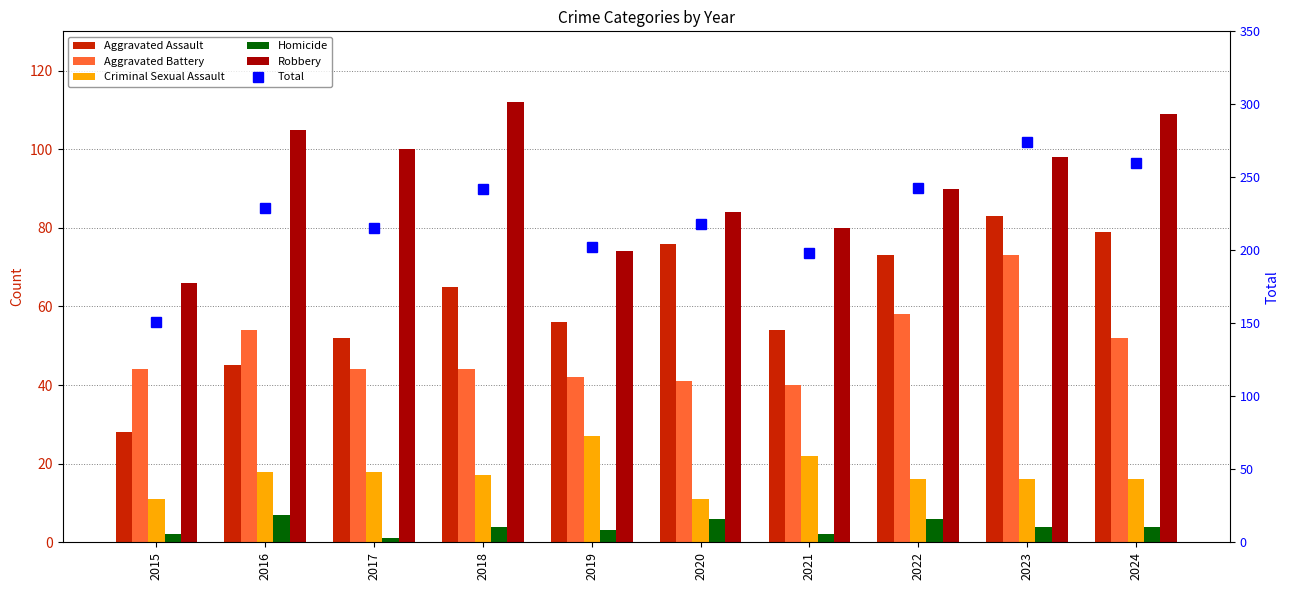

Reading left to right, list all the values displayed in this chart.

Aggravated Assault: 2015=28	2016=45	2017=52	2018=65	2019=56	2020=76	2021=54	2022=73	2023=83	2024=79
Aggravated Battery: 2015=44	2016=54	2017=44	2018=44	2019=42	2020=41	2021=40	2022=58	2023=73	2024=52
Criminal Sexual Assault: 2015=11	2016=18	2017=18	2018=17	2019=27	2020=11	2021=22	2022=16	2023=16	2024=16
Homicide: 2015=2	2016=7	2017=1	2018=4	2019=3	2020=6	2021=2	2022=6	2023=4	2024=4
Robbery: 2015=66	2016=105	2017=100	2018=112	2019=74	2020=84	2021=80	2022=90	2023=98	2024=109
Total: 2015=151	2016=229	2017=215	2018=242	2019=202	2020=218	2021=198	2022=243	2023=274	2024=260